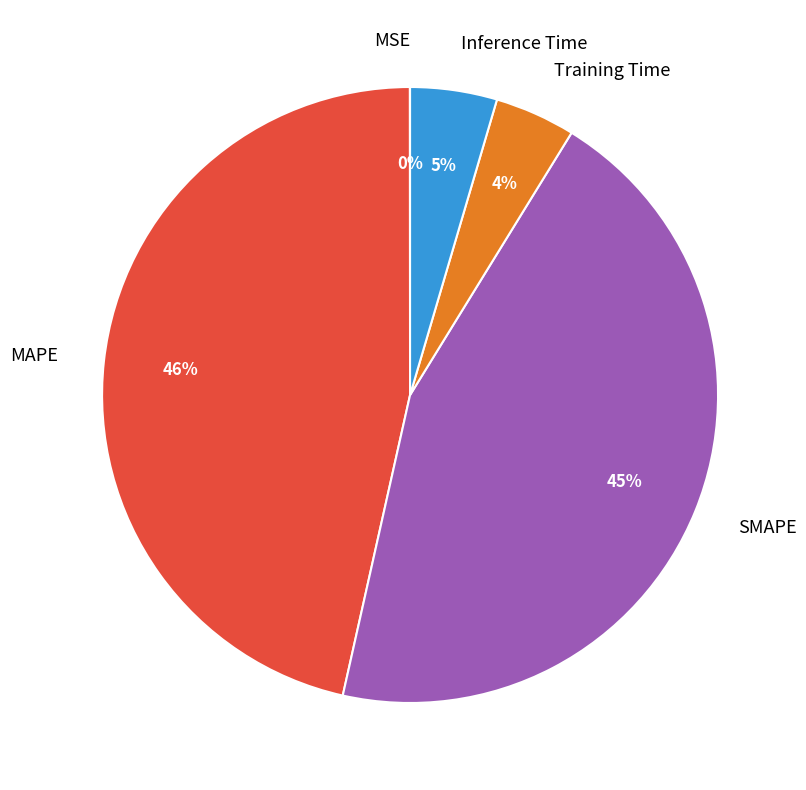

To the nearest percent, what is the average slice percentage?

20%